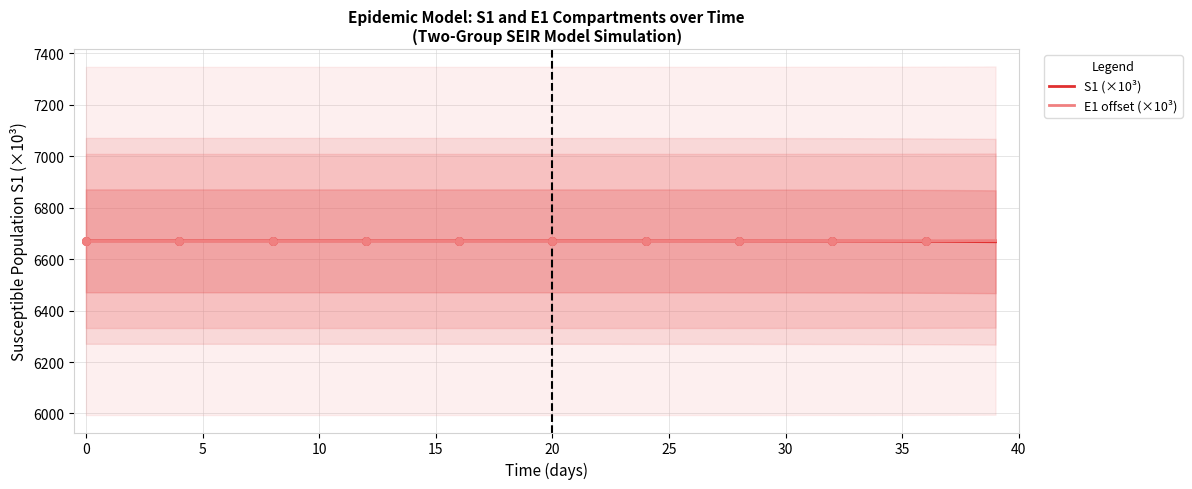

Which series contains the highest Y value?

E1 offset (×10³)